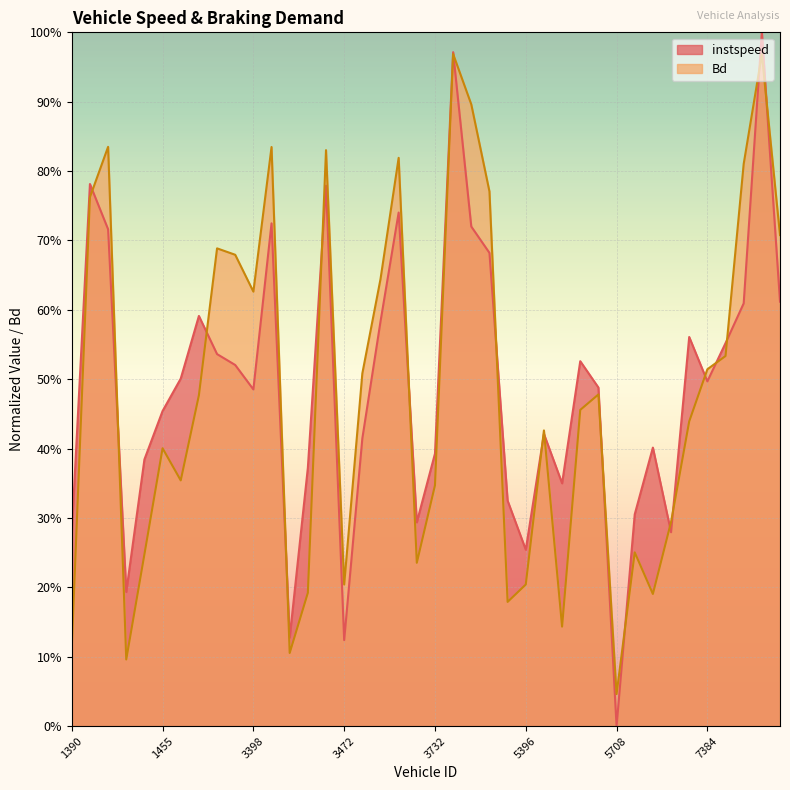

In instspeed, how many points are higher than both neighbors (excluding endpoints)?

11